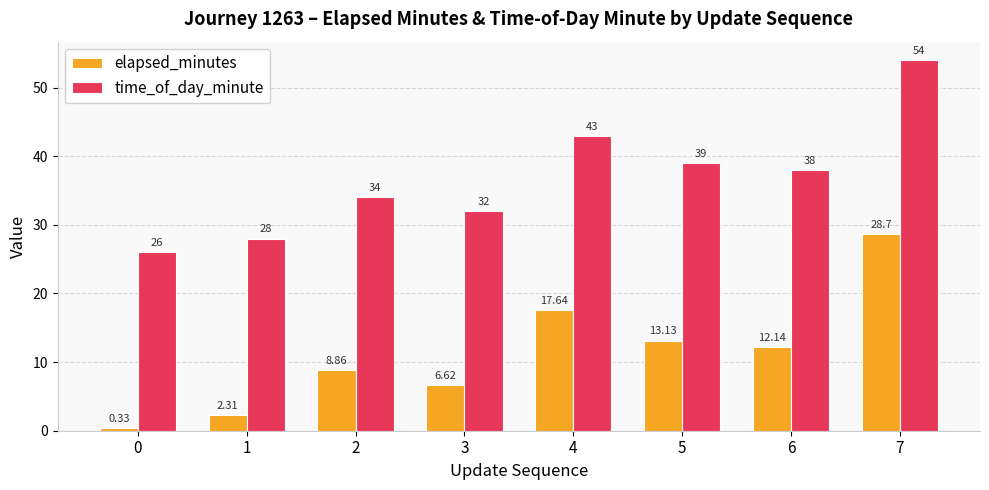

How many groups of bars are there?

8